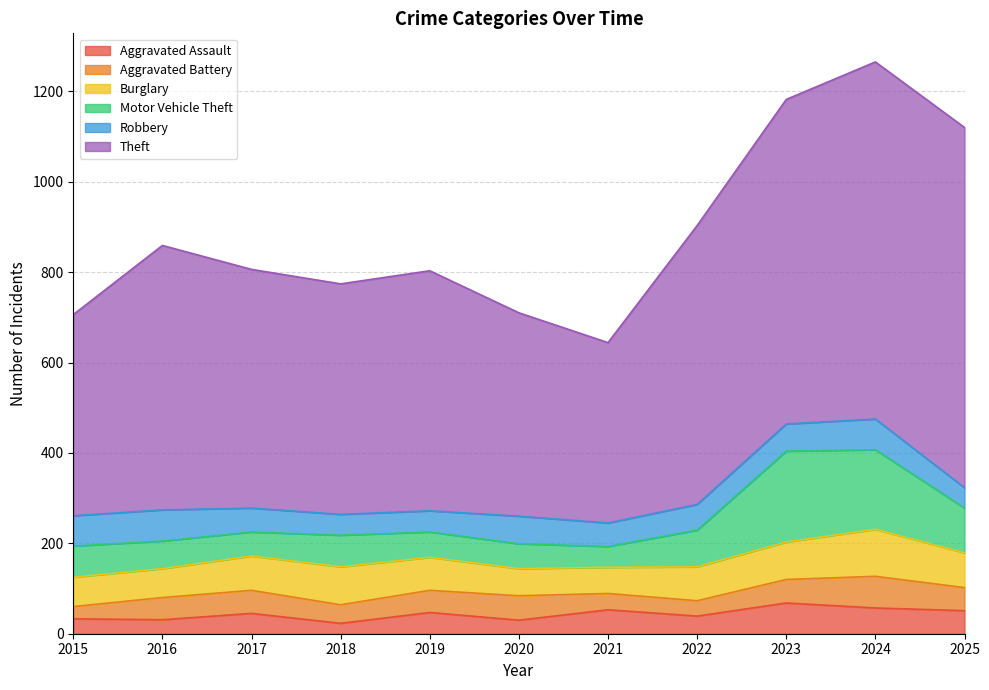

At which category does Robbery reach its first local valley?

2018